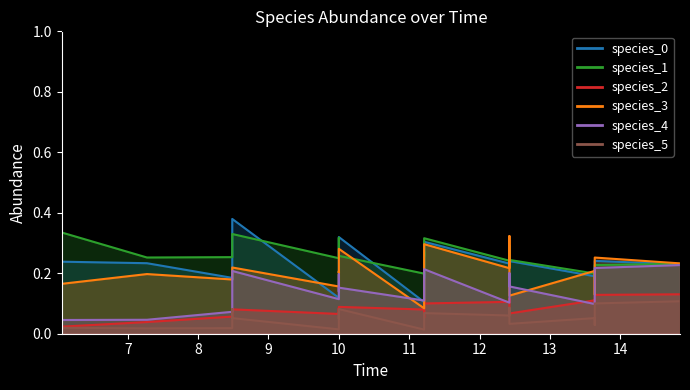

True or false: species_1 has a value of 0.3 at 9.

True